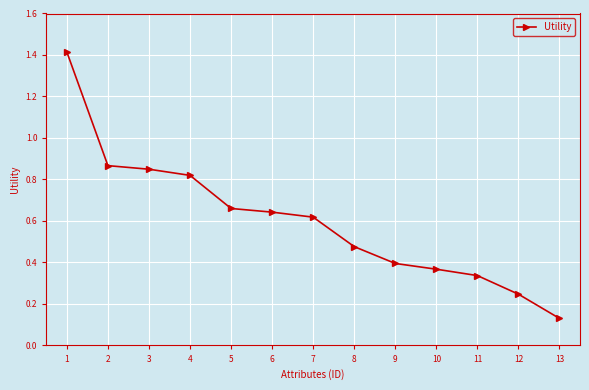

What is the value of the 1st point from the left?

1.4